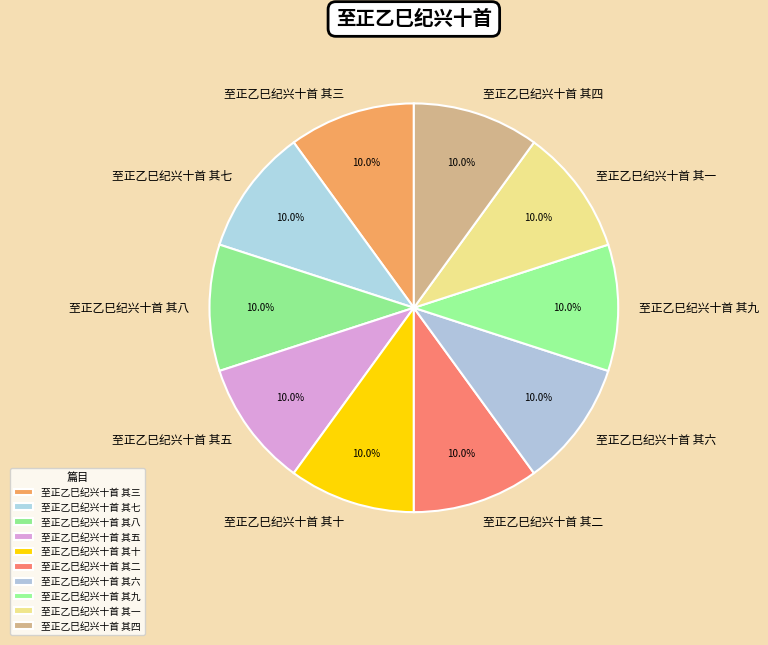

To the nearest percent, what percentage of the pie is 至正乙巳纪兴十首 其六?

10%